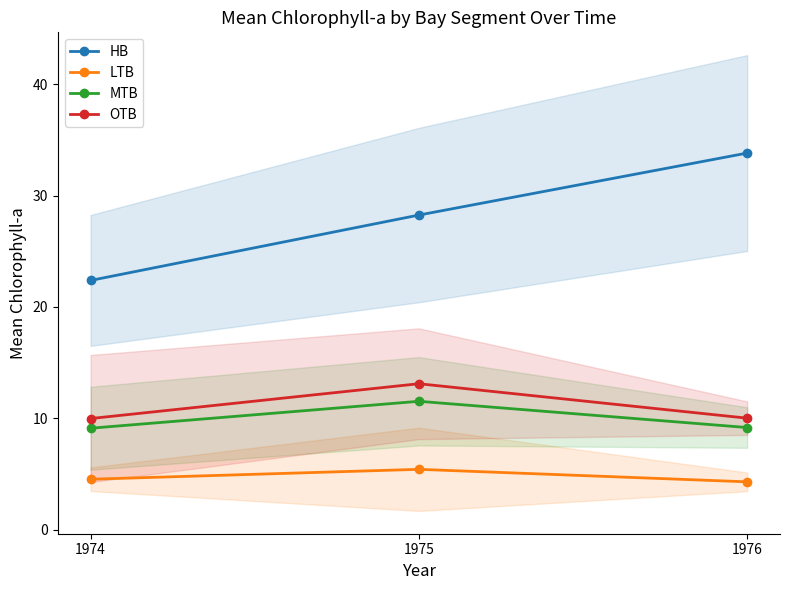

How many data points in HB are less than 28?

1